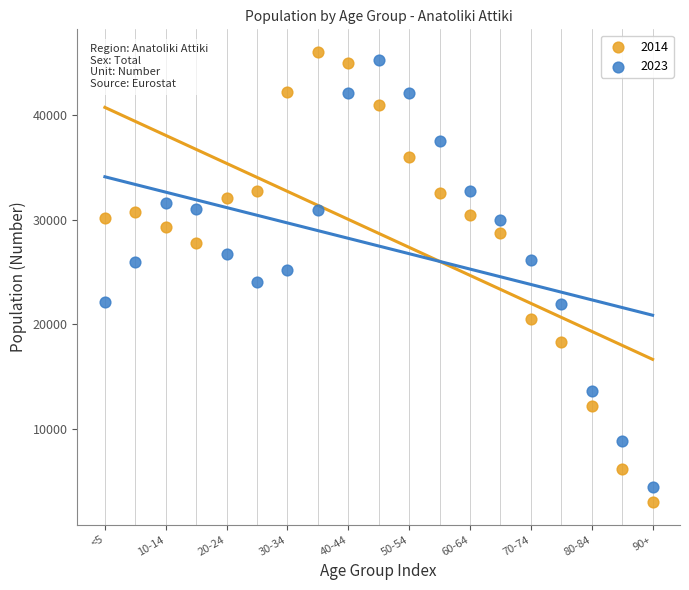

What is the X range (max minus min) for the scatter plot?

18